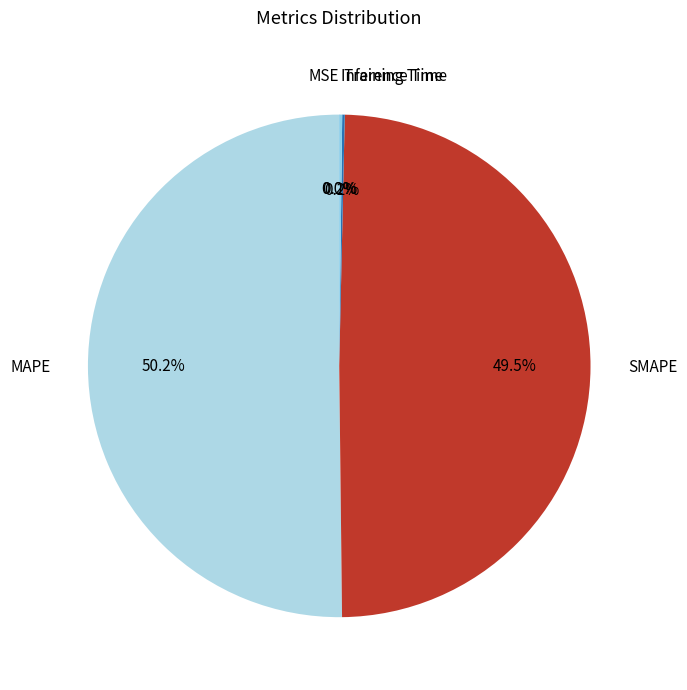

Which slice is the largest?

MAPE